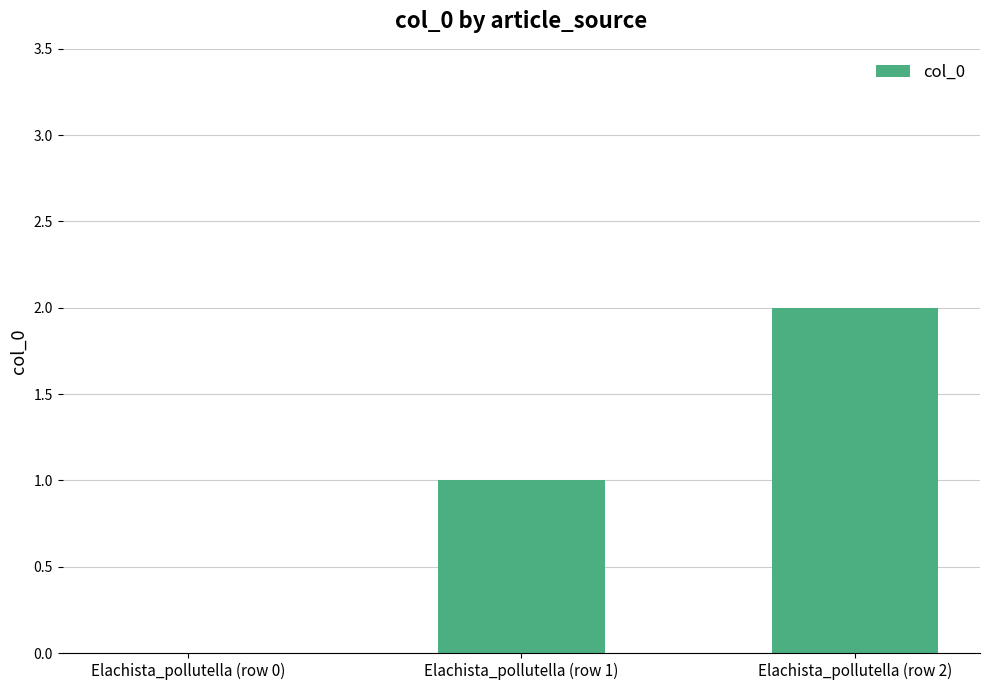

True or false: the data shows 0 at Elachista_pollutella (row 0).

True